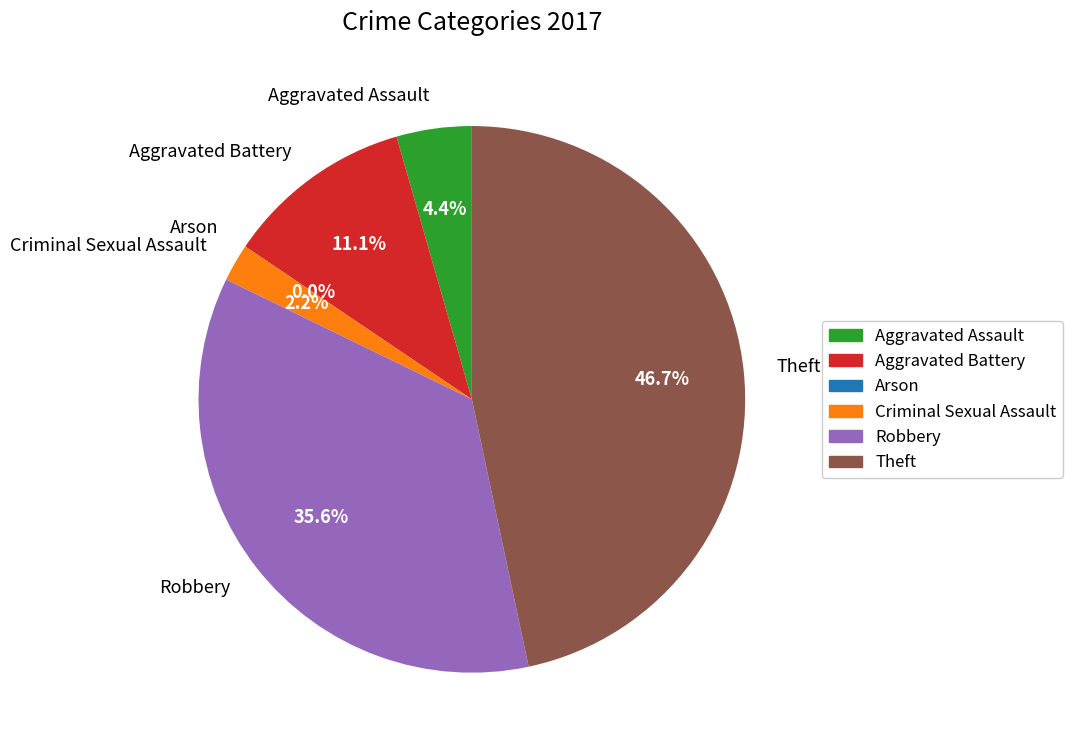

The Robbery slice represents 25% of the pie. True or false?

False